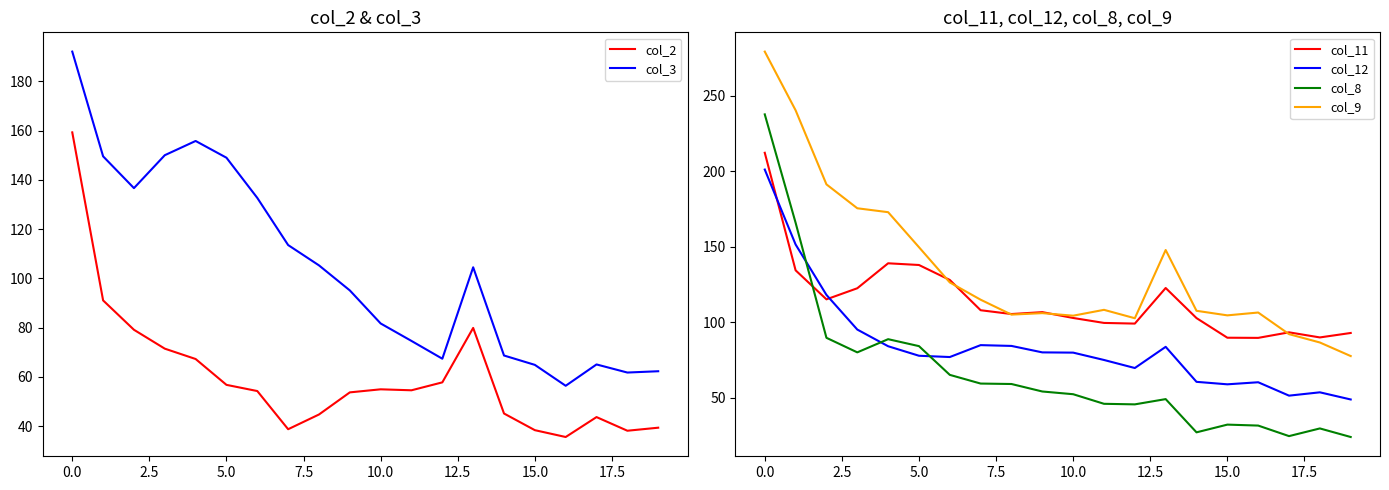

Rank the series at 18 from lowest to highest value.

col_8, col_2, col_12, col_3, col_9, col_11